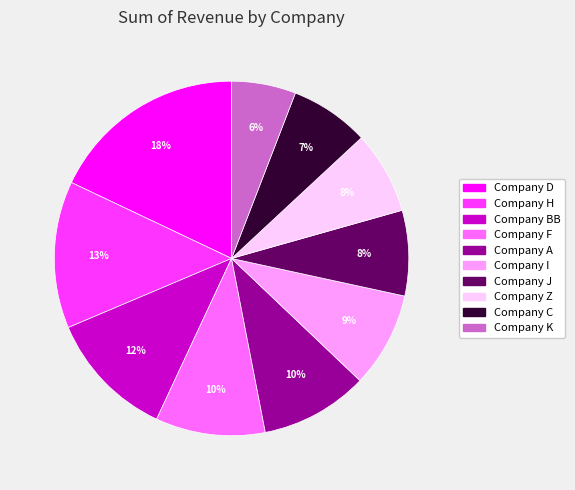

Which has a higher value, Company I or Company A?

Company A